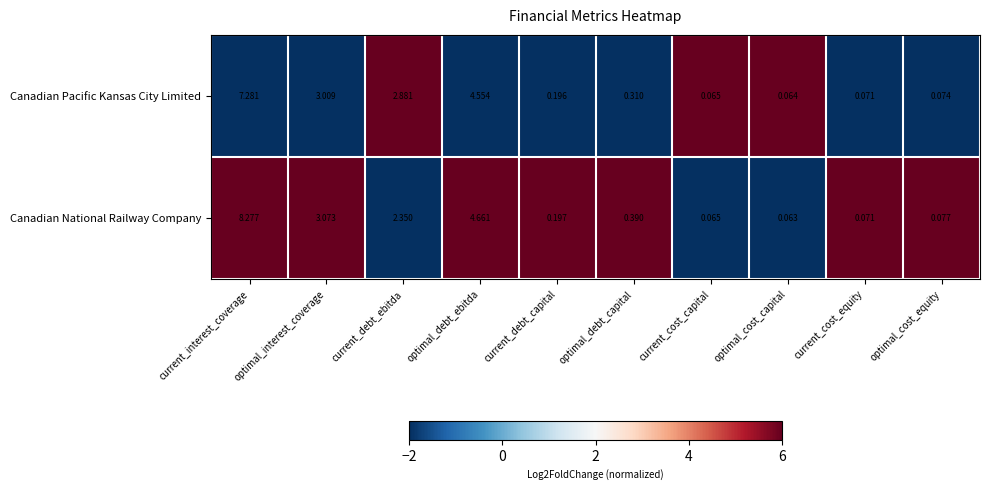

Which series has the largest range (max minus min)?

Canadian National Railway Company